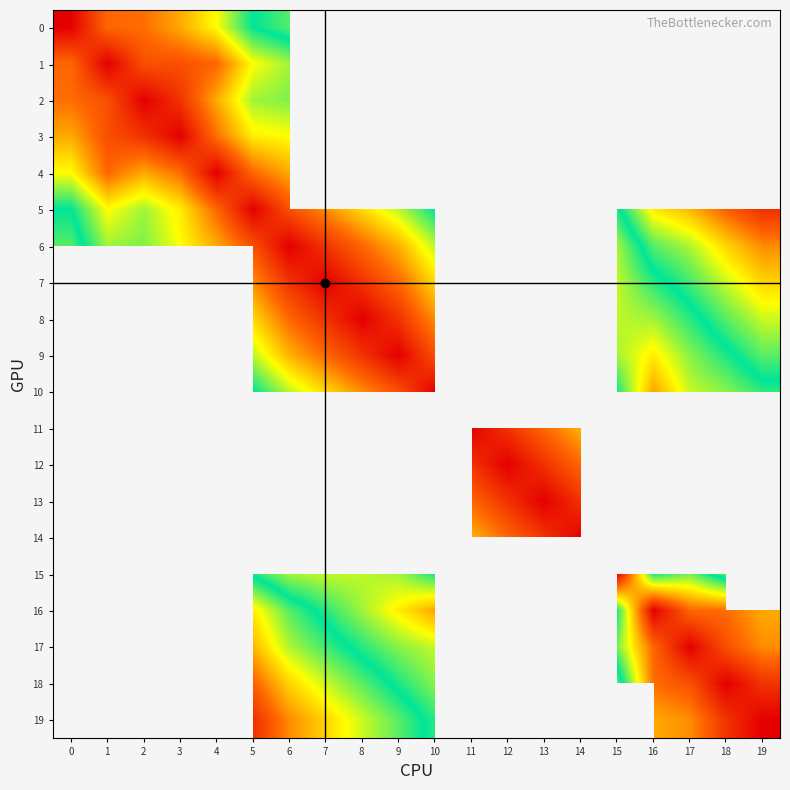

How many distinct data groups are displayed?

20